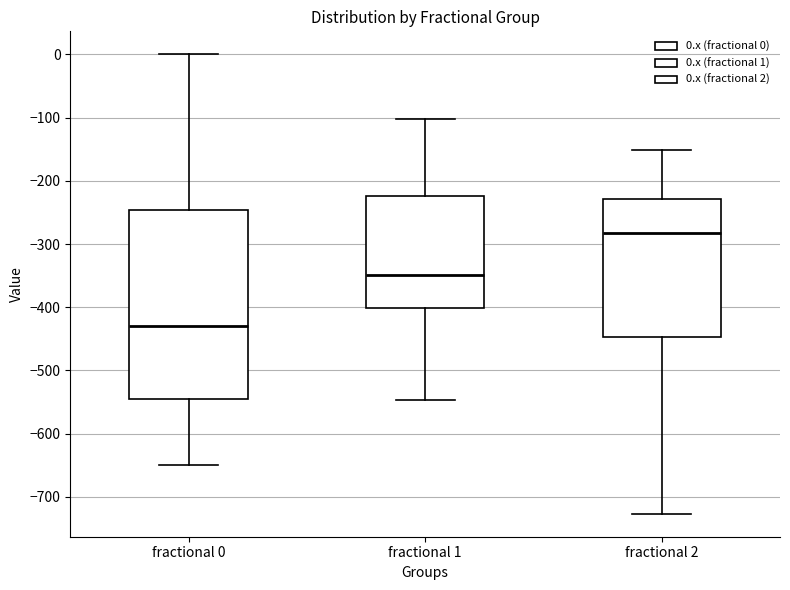

Comparing the boxes themselves (not the whiskers), which one is the tallest?

fractional 0